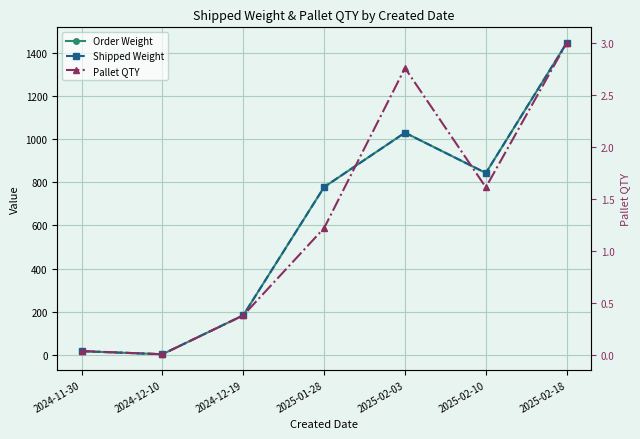

Reading left to right, extract all data points from this chart.

Order Weight: 2024-11-30=16.1	2024-12-10=2.0	2024-12-19=182.9	2025-01-28=778.3	2025-02-03=1030.8	2025-02-10=843.5	2025-02-18=1447.6
Shipped Weight: 2024-11-30=16.1	2024-12-10=2.0	2024-12-19=182.9	2025-01-28=778.3	2025-02-03=1030.8	2025-02-10=843.5	2025-02-18=1447.6
Pallet QTY: 2024-11-30=0.0	2024-12-10=0.0	2024-12-19=0.4	2025-01-28=1.2	2025-02-03=2.8	2025-02-10=1.6	2025-02-18=3.0